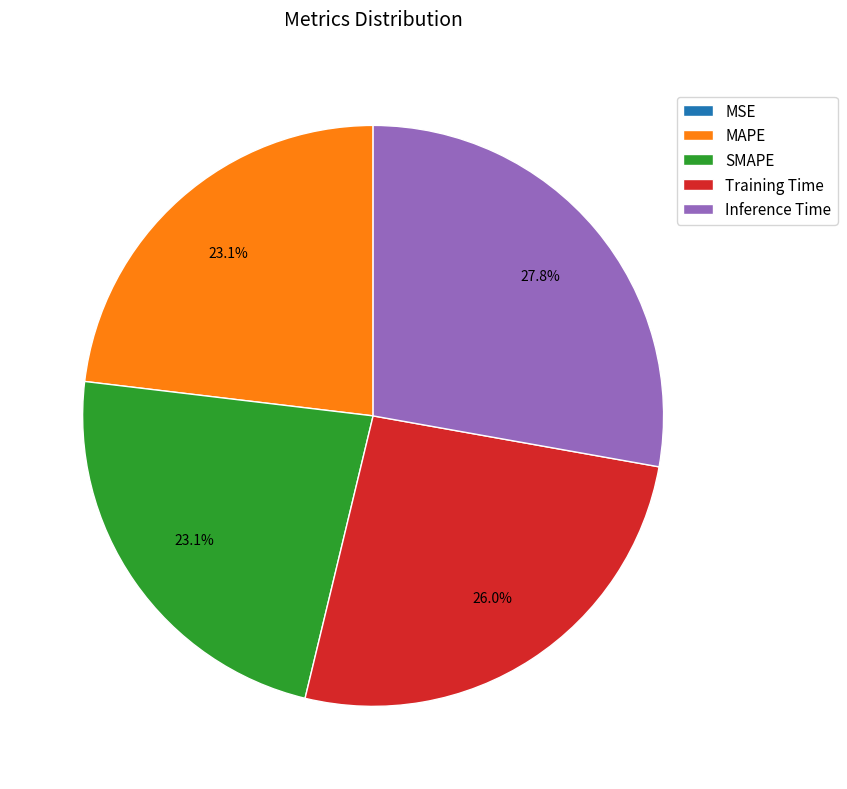

Combined, what portion of the pie is Training Time and SMAPE?

49.1%